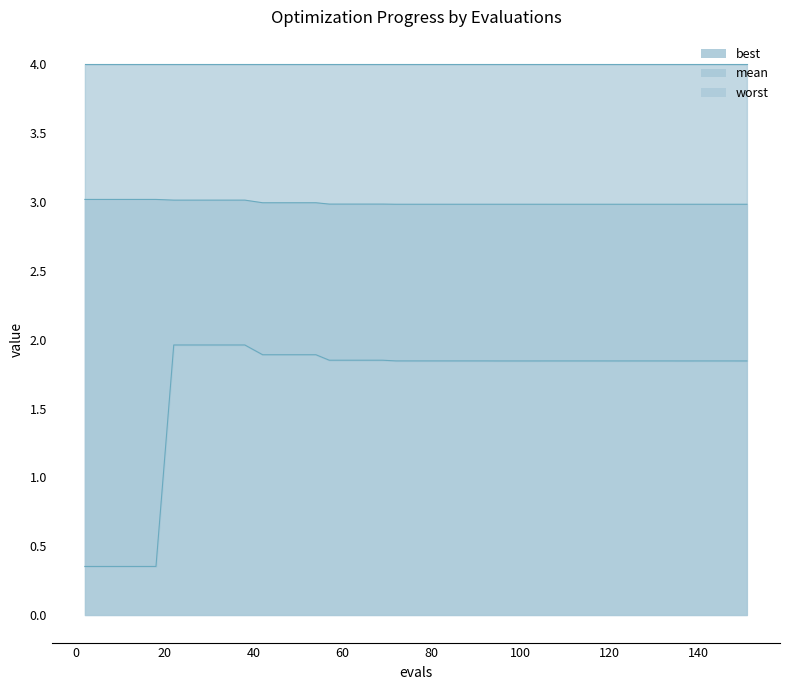

How many data points does each series have?

40